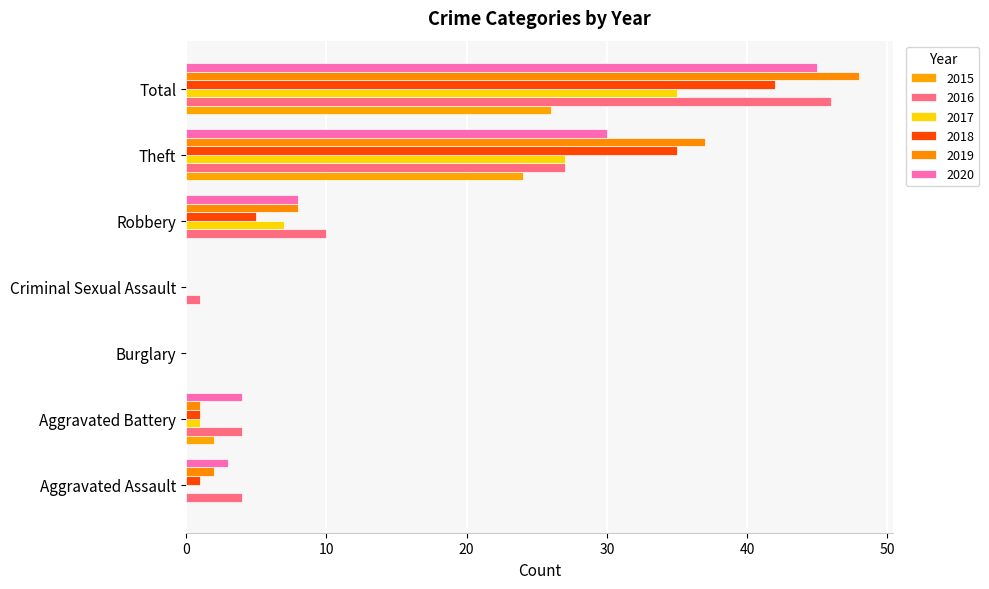

Which series has the widest spread of values?

2019